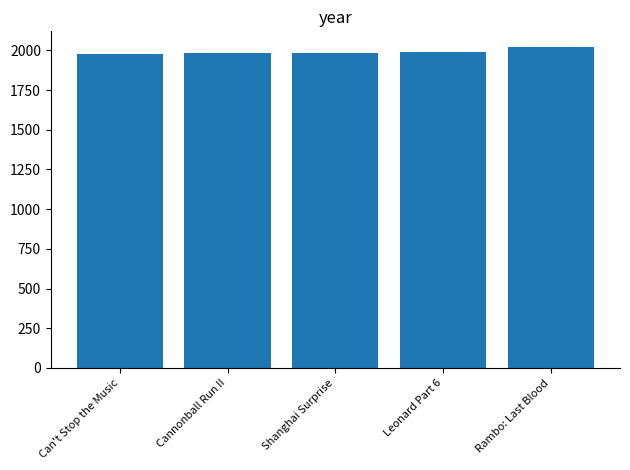

Which has a higher value, Cannonball Run II or Rambo: Last Blood?

Rambo: Last Blood